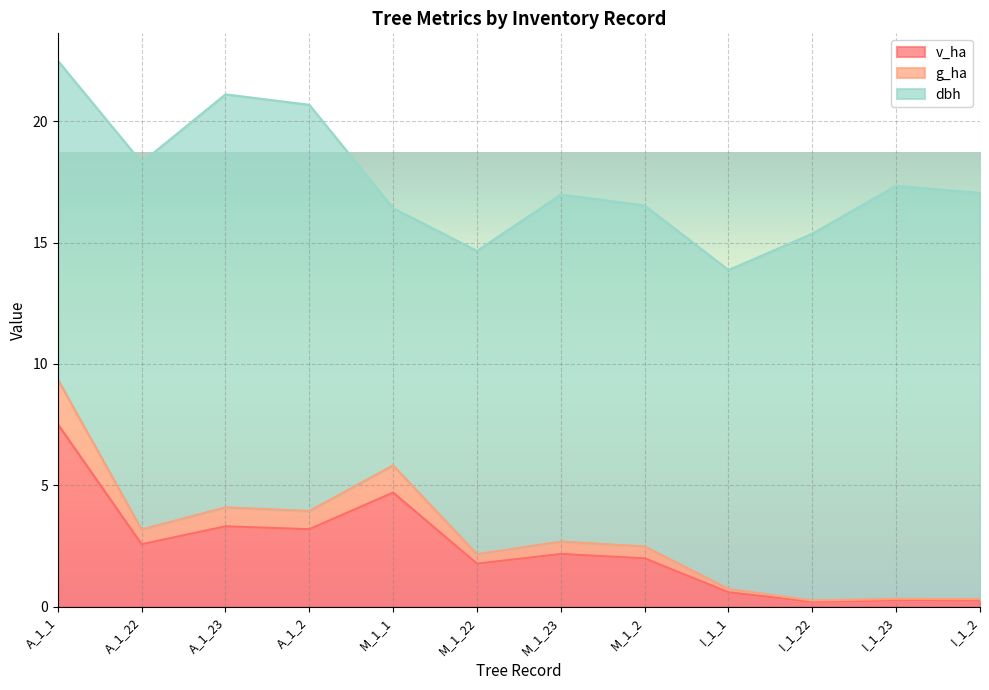

The g_ha series shows 1.3 at M_1_2. True or false?

False